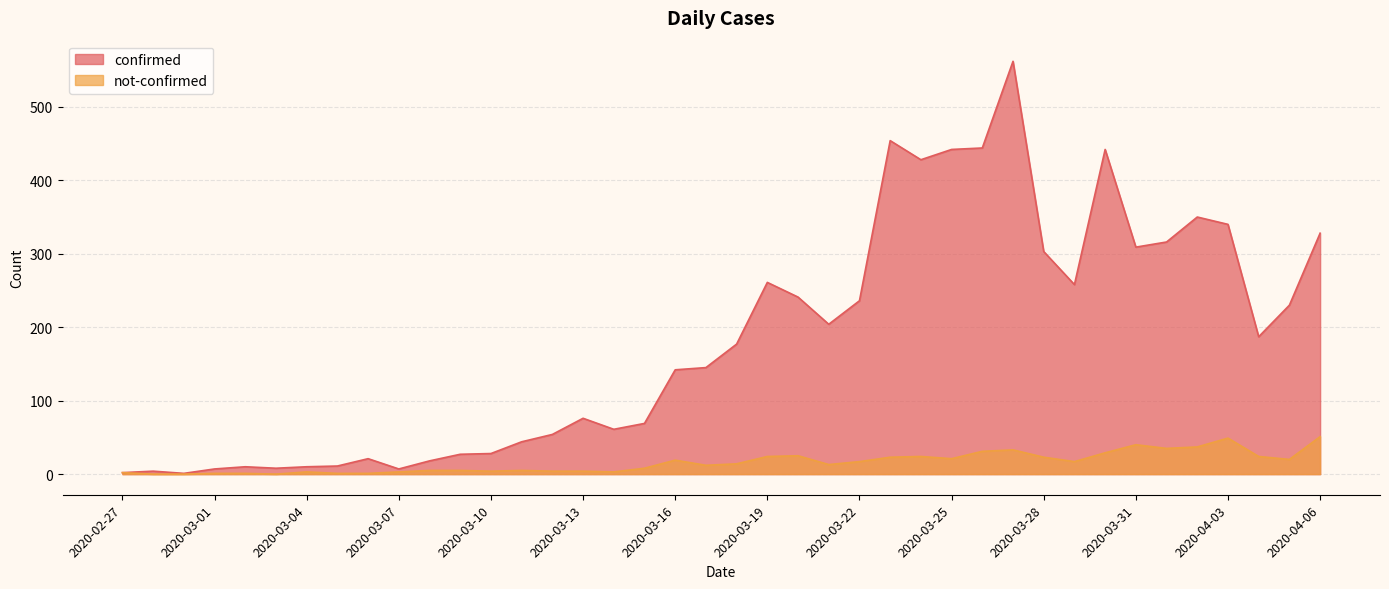

How many values in the not-confirmed series are below 14?

20